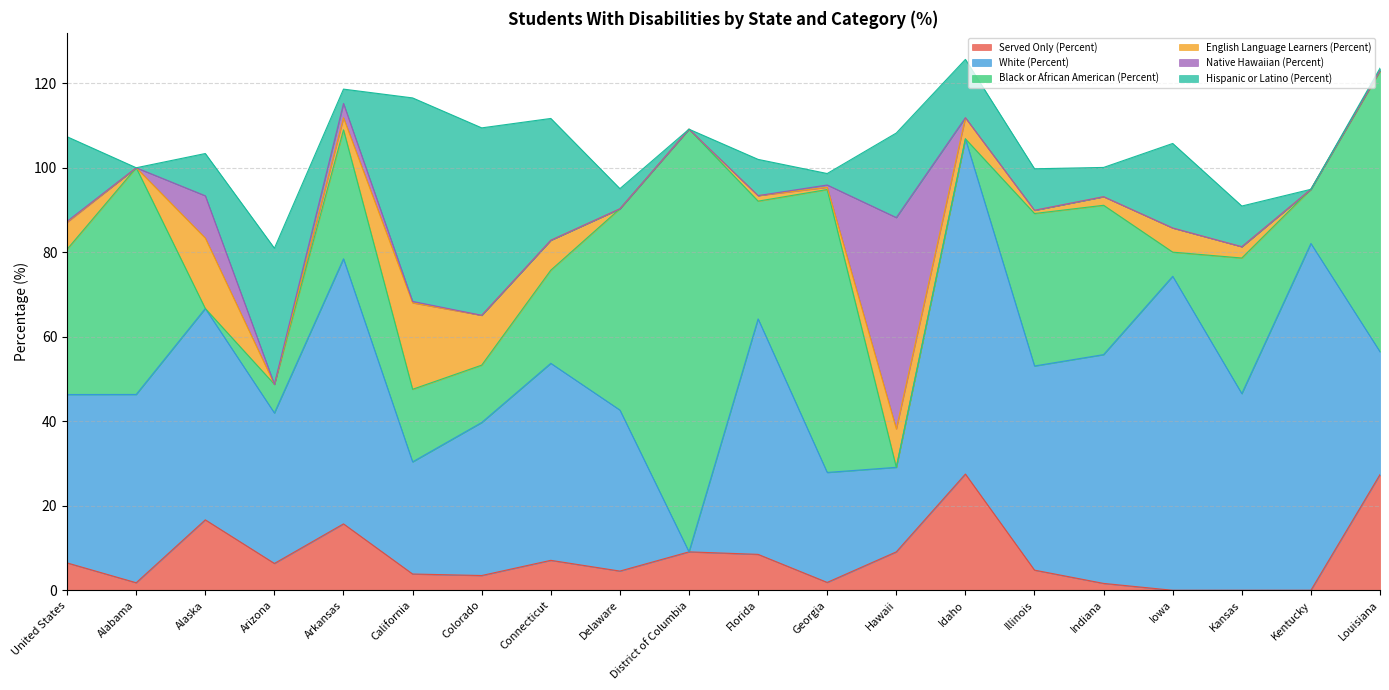

What are all the series names shown in the legend?

Served Only (Percent), White (Percent), Black or African American (Percent), English Language Learners (Percent), Native Hawaiian (Percent), Hispanic or Latino (Percent)